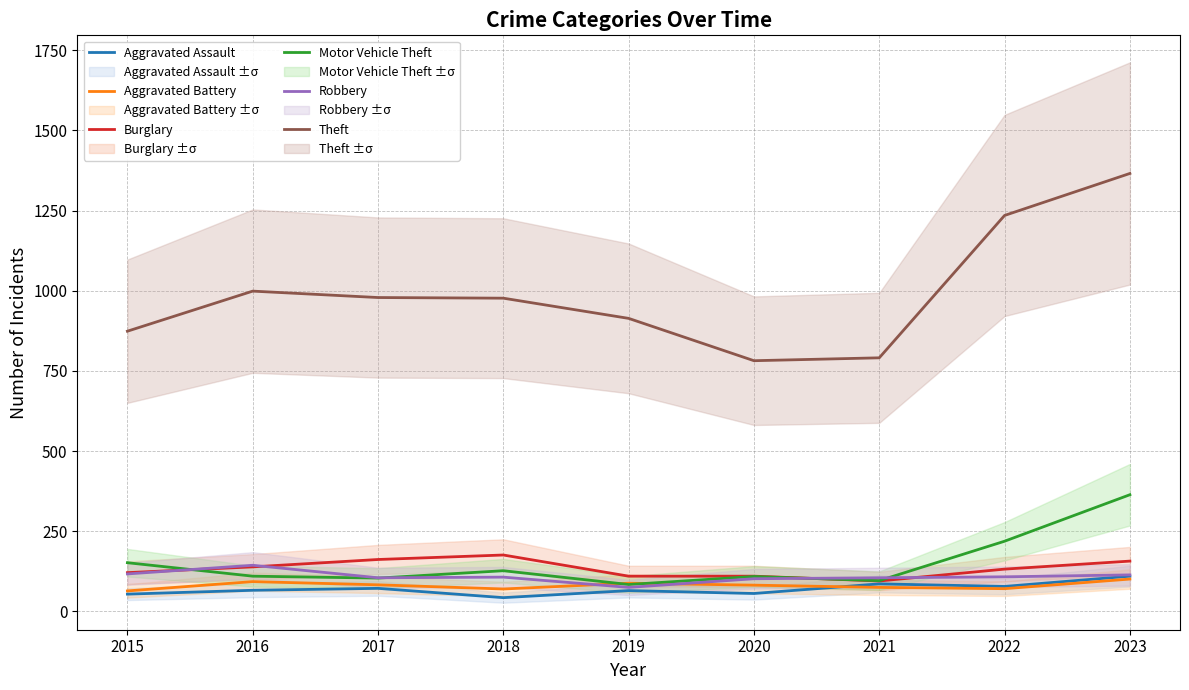

What is the total value across all series at 2021?

1248